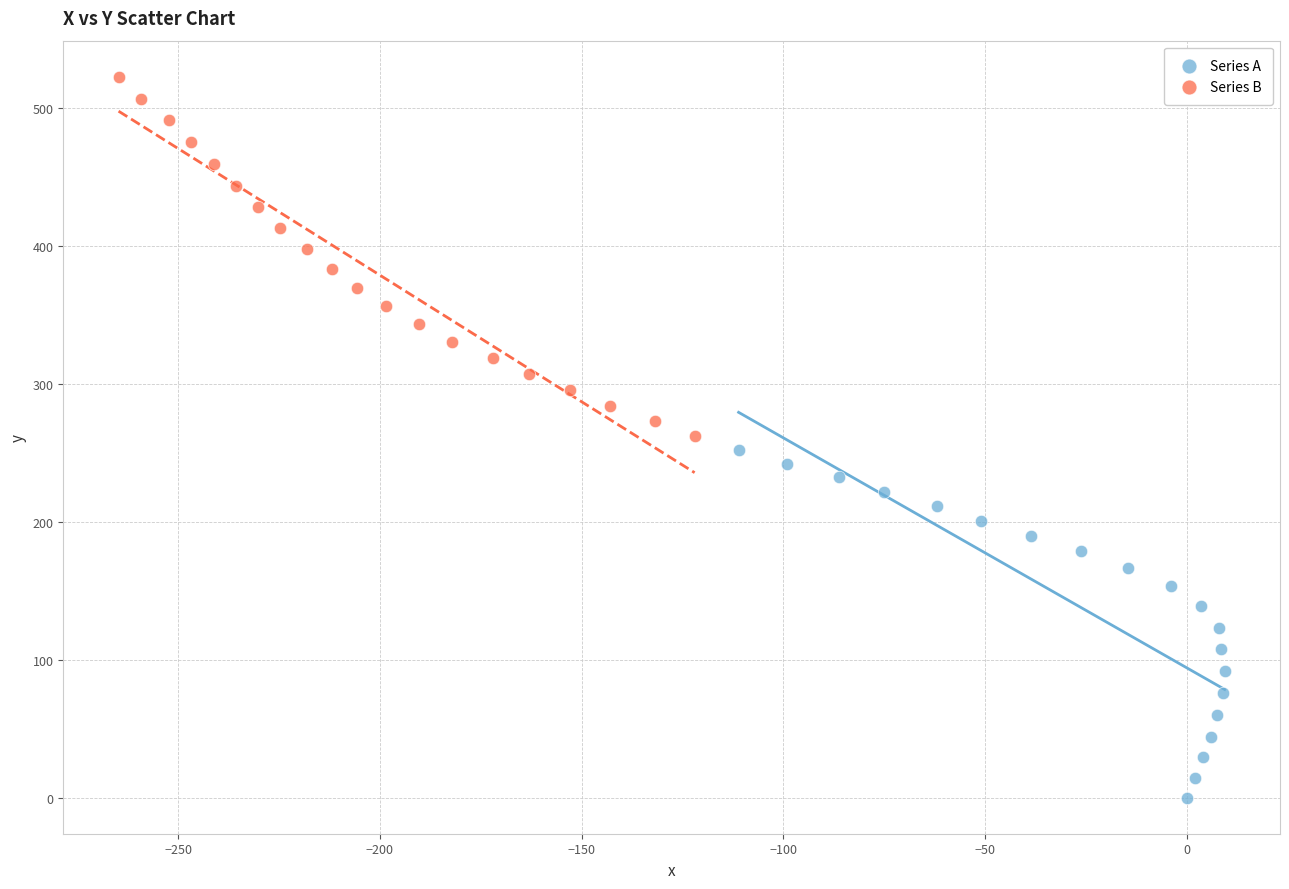

Which series contains the highest Y value?

Series B